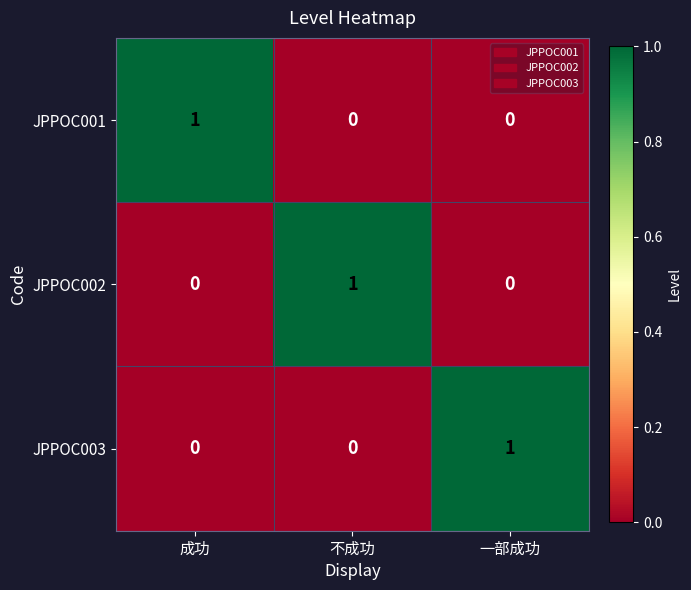

Is the value of JPPOC002 at 不成功 greater than the value of JPPOC001 at 一部成功?

Yes